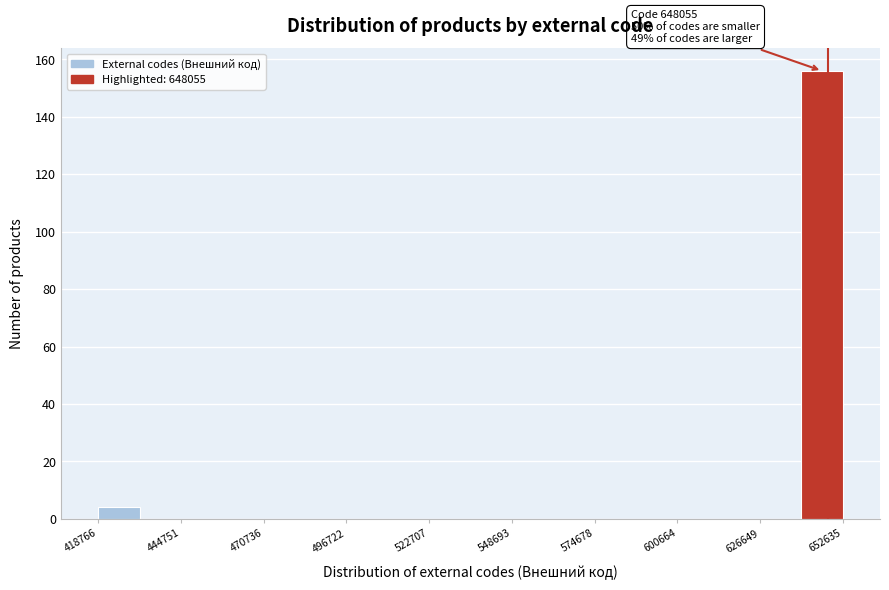

Around what value on the x-axis is the tallest bar? Give the approximate position of its centre, as read against the axis.

645000